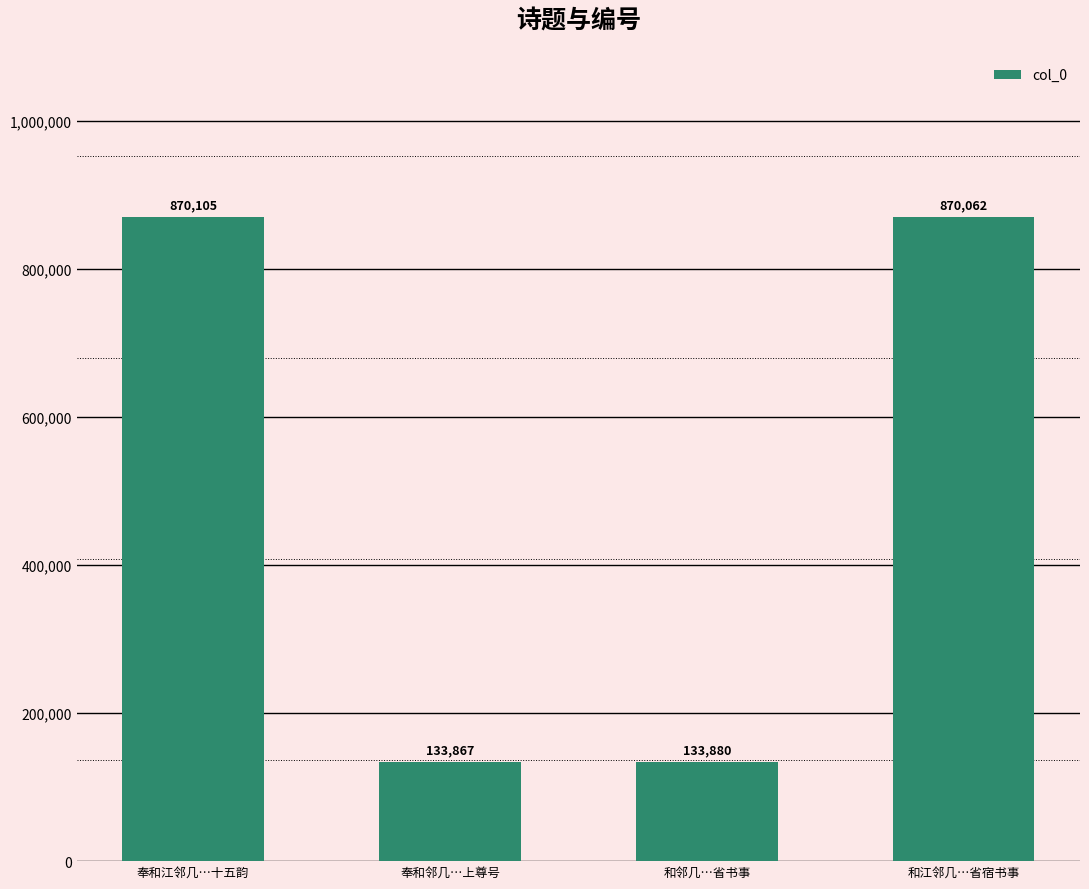

What is the difference between the maximum and minimum values?

736238